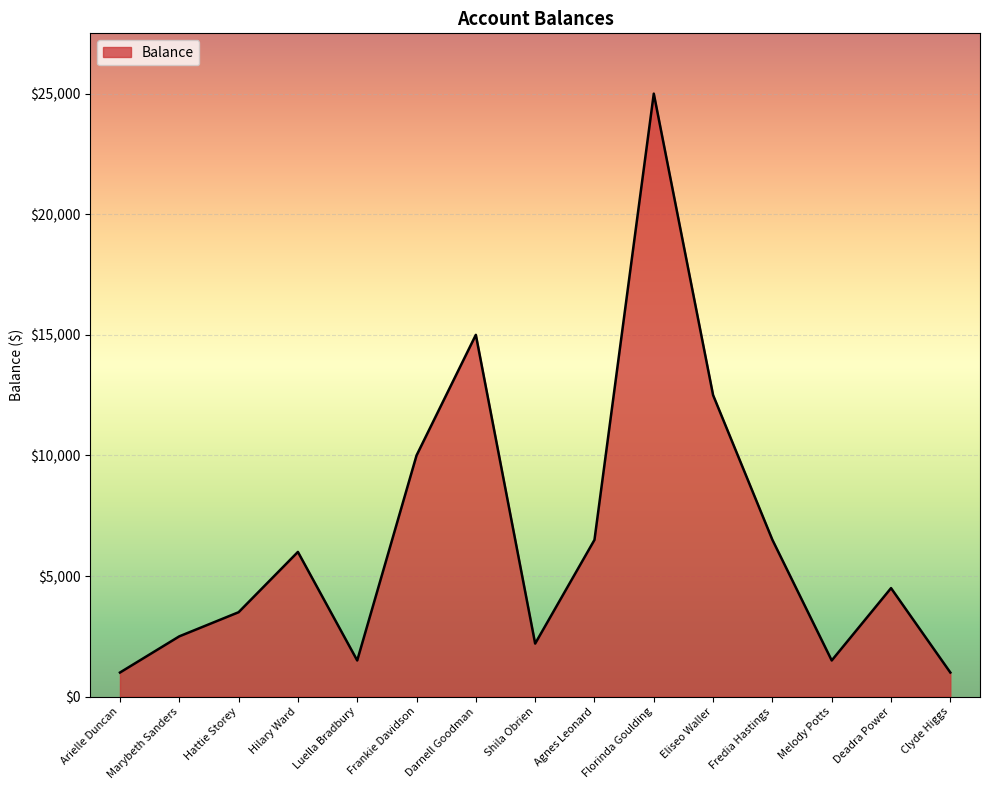

What is the change in value from Arielle Duncan to Marybeth Sanders?

+1500